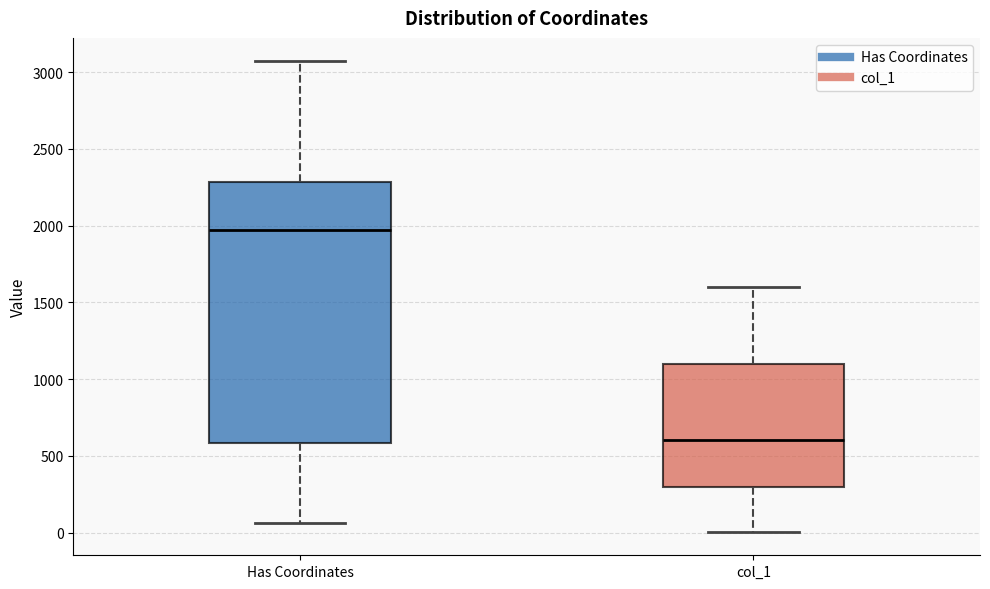

Which box is the tallest, from its lower edge to its upper edge?

Has Coordinates